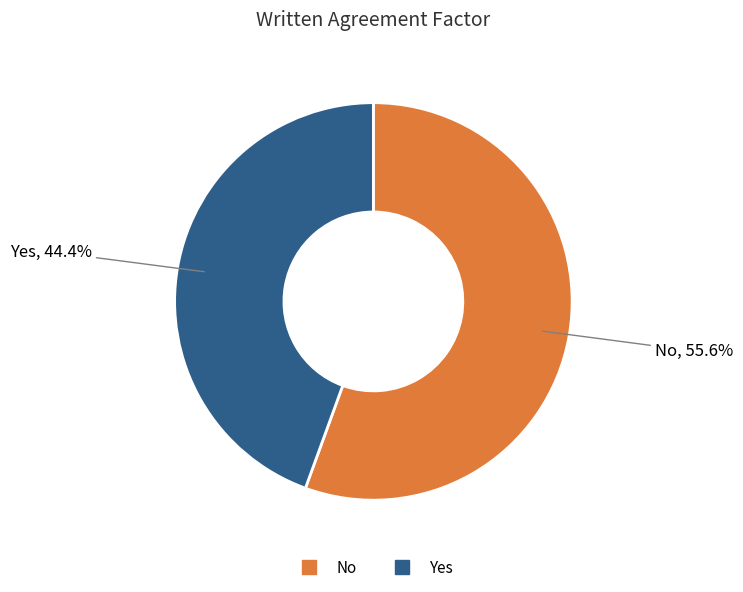

Do Yes and No together represent more than half of the pie?

Yes